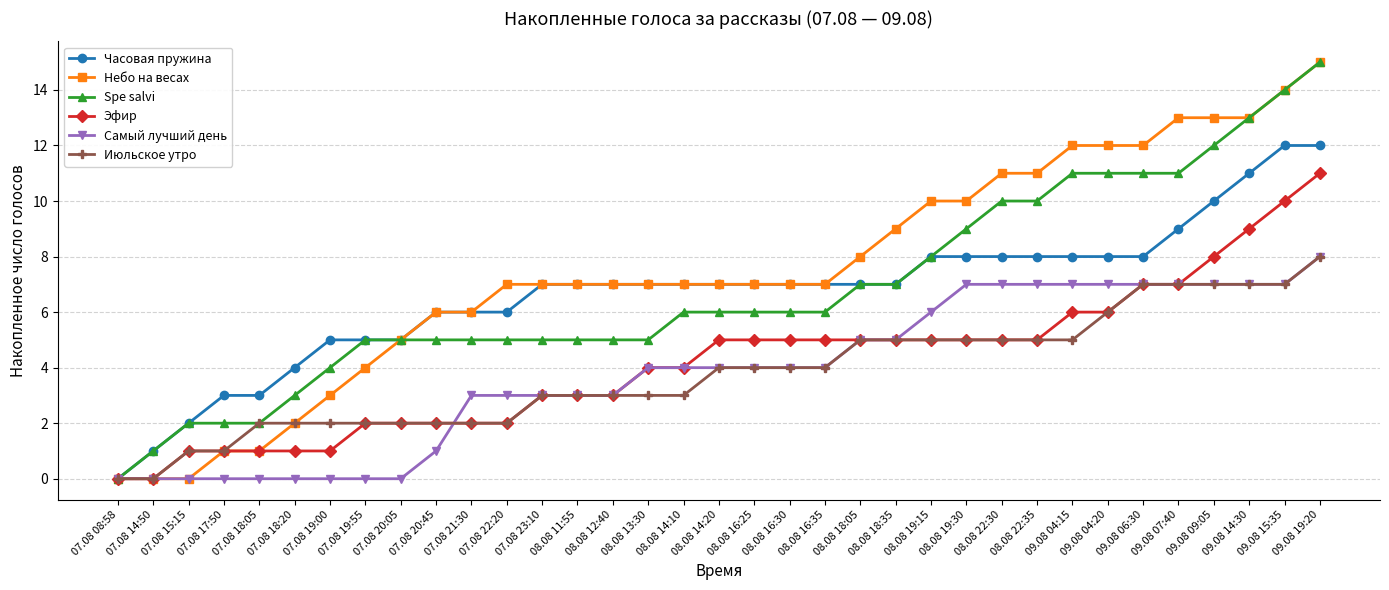

Is it true that Spe salvi equals 21 at 09.08 14:30?

False